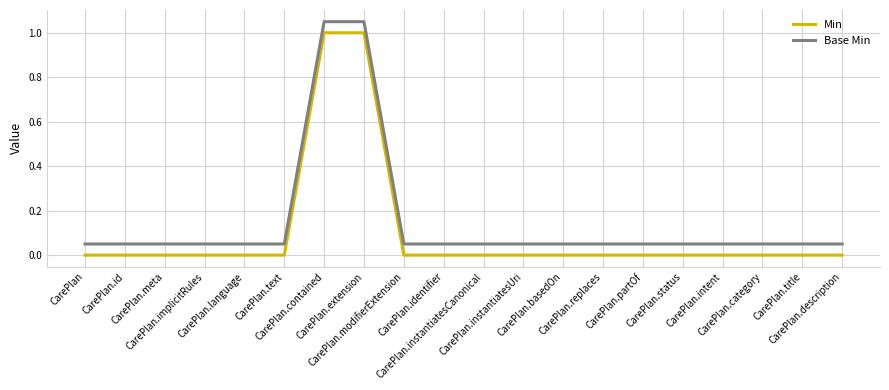

Which series has the largest total across all categories?

Base Min